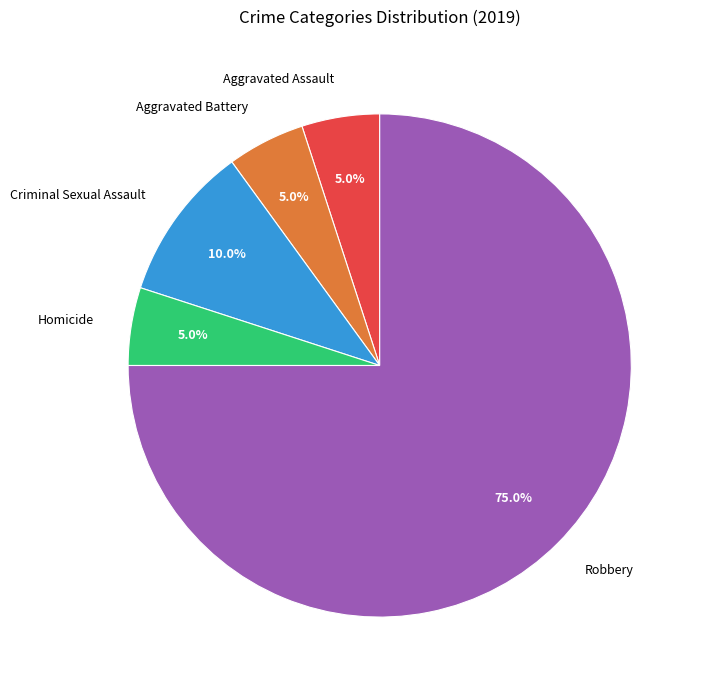

How many segments does this pie chart have?

5